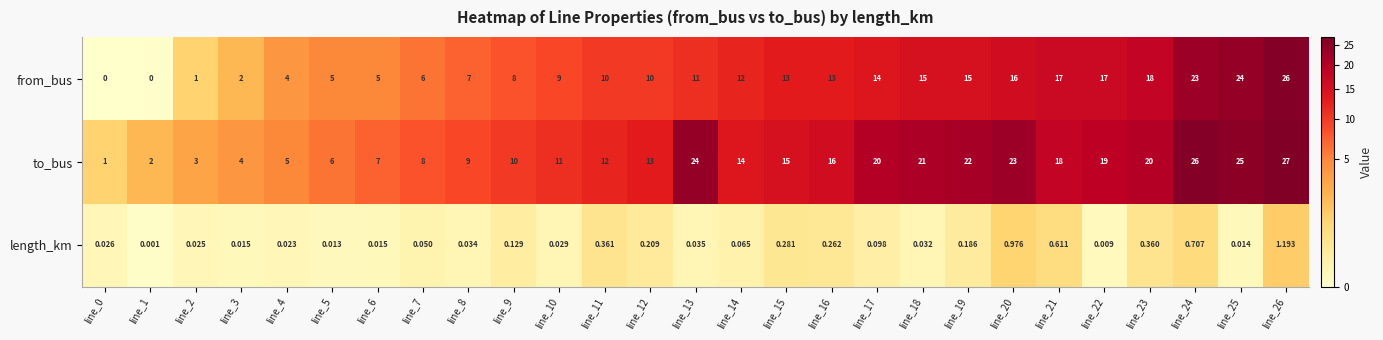

List the series in order of their peak value, lowest first.

length_km, from_bus, to_bus